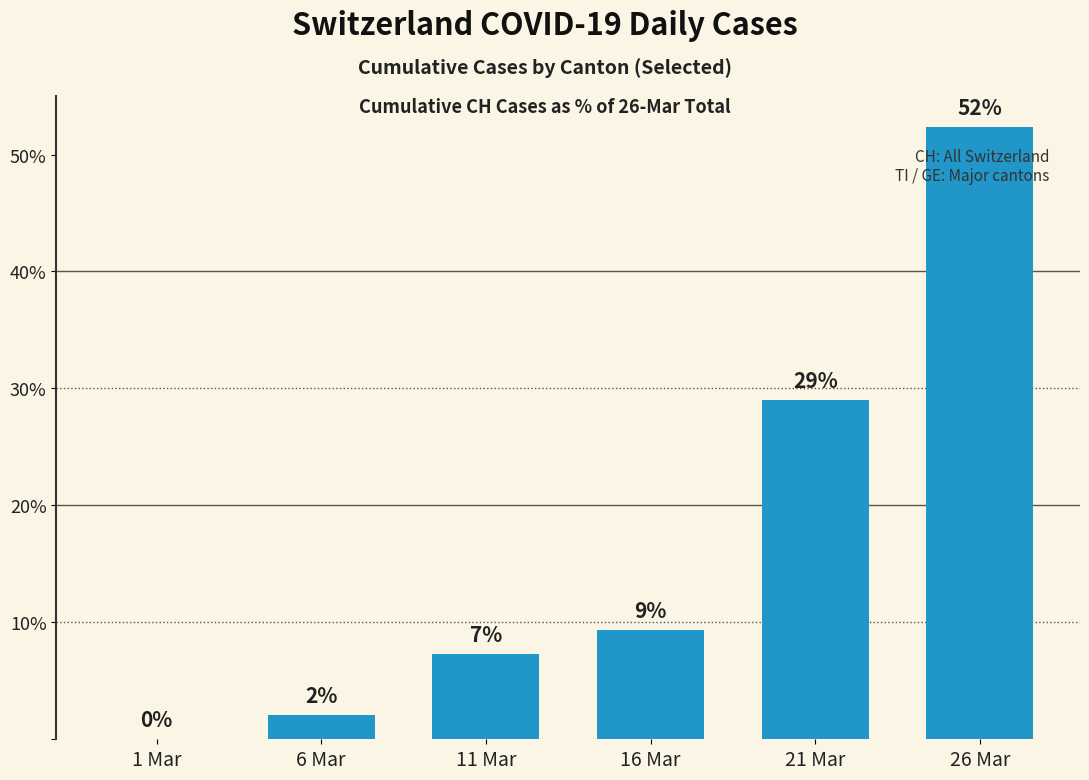

The value at 6 Mar is 2.1. True or false?

True